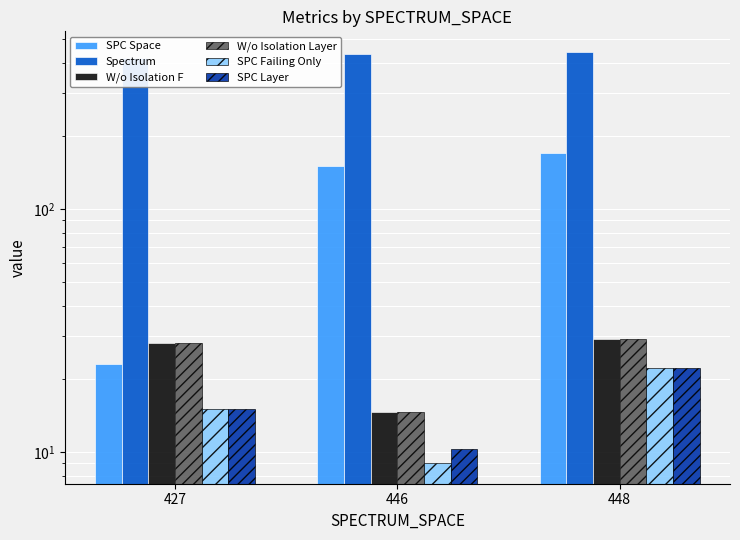

What is the value of the W/o Isolation F bar at the 3rd from the left?

29.3